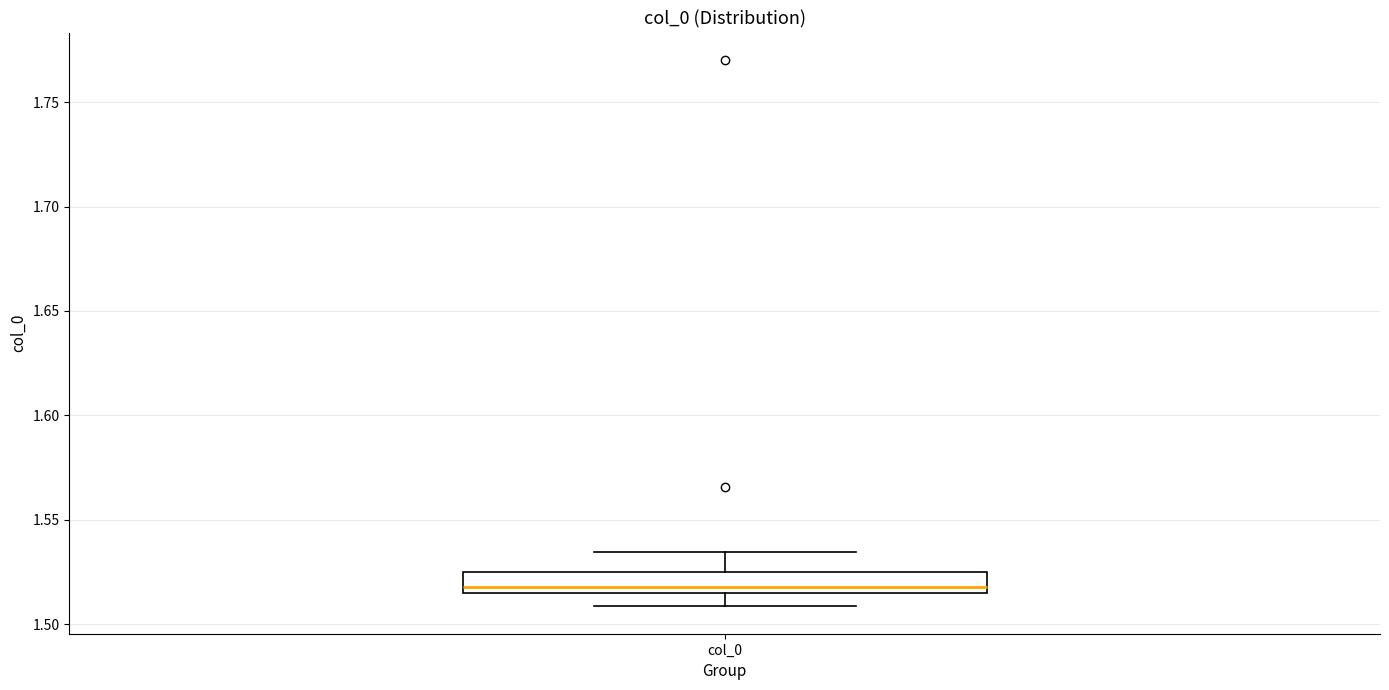

Where does the lower whisker of the box for col_0 end on the y-axis? The values are not printed on the chart, so give them approximately, as read against the axis.

1.510